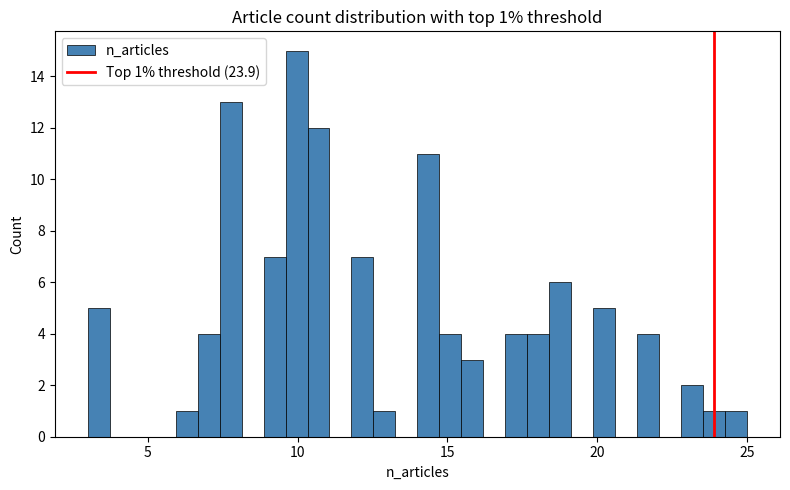

Around what value on the x-axis is the tallest bar? Give the approximate position of its centre, as read against the axis.

10.0